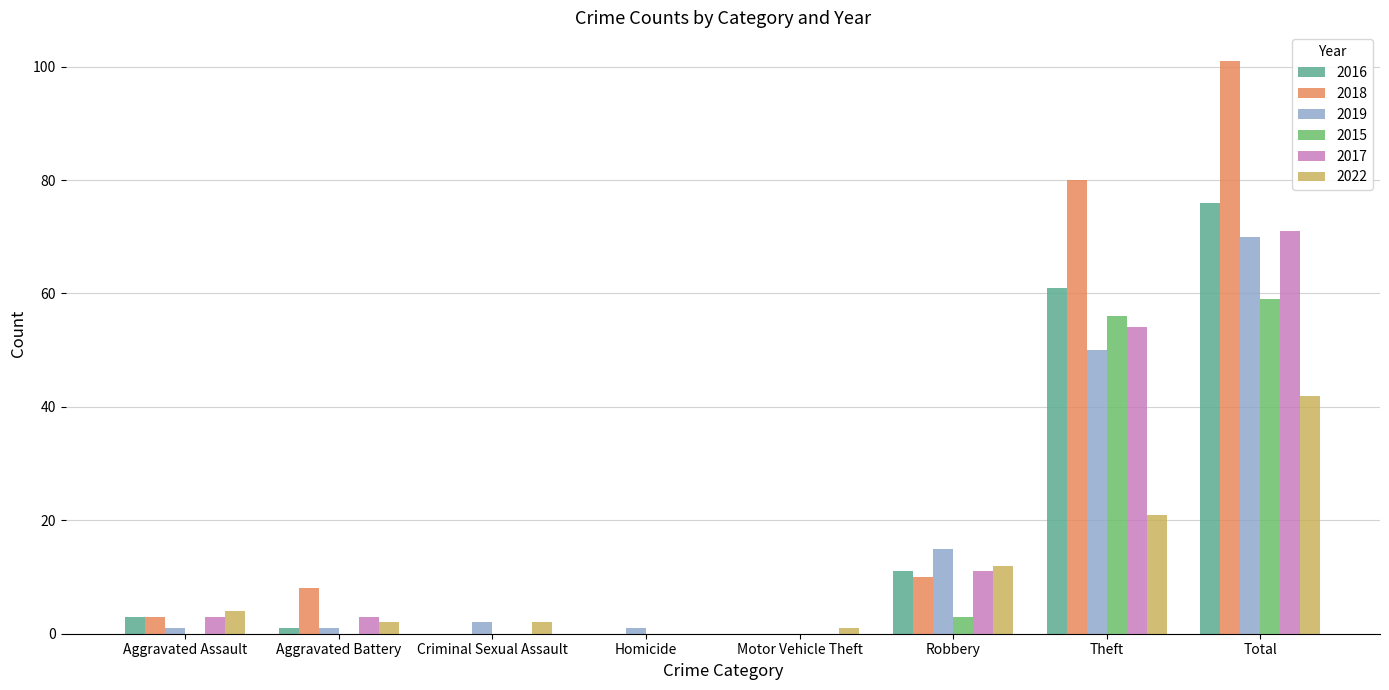

Reading left to right, transcribe all the data shown in this chart.

2016: Aggravated Assault=3	Aggravated Battery=1	Criminal Sexual Assault=0	Homicide=0	Motor Vehicle Theft=0	Robbery=11	Theft=61	Total=76
2018: Aggravated Assault=3	Aggravated Battery=8	Criminal Sexual Assault=0	Homicide=0	Motor Vehicle Theft=0	Robbery=10	Theft=80	Total=101
2019: Aggravated Assault=1	Aggravated Battery=1	Criminal Sexual Assault=2	Homicide=1	Motor Vehicle Theft=0	Robbery=15	Theft=50	Total=70
2015: Aggravated Assault=0	Aggravated Battery=0	Criminal Sexual Assault=0	Homicide=0	Motor Vehicle Theft=0	Robbery=3	Theft=56	Total=59
2017: Aggravated Assault=3	Aggravated Battery=3	Criminal Sexual Assault=0	Homicide=0	Motor Vehicle Theft=0	Robbery=11	Theft=54	Total=71
2022: Aggravated Assault=4	Aggravated Battery=2	Criminal Sexual Assault=2	Homicide=0	Motor Vehicle Theft=1	Robbery=12	Theft=21	Total=42